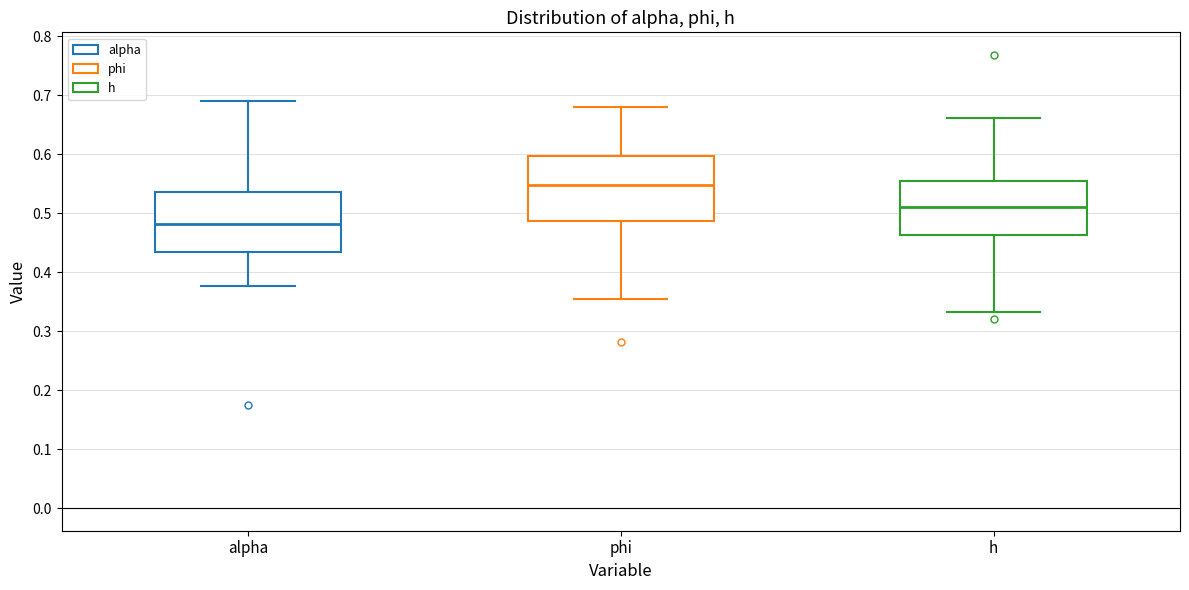

Where does the upper whisker of the box for h end on the y-axis? The values are not printed on the chart, so give them approximately, as read against the axis.

0.66